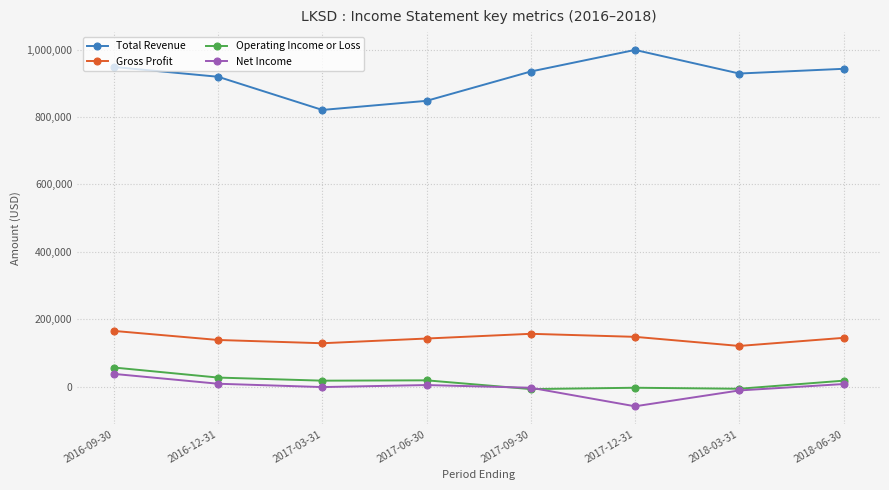

What is the label of the 8th point from the right?

2016-09-30